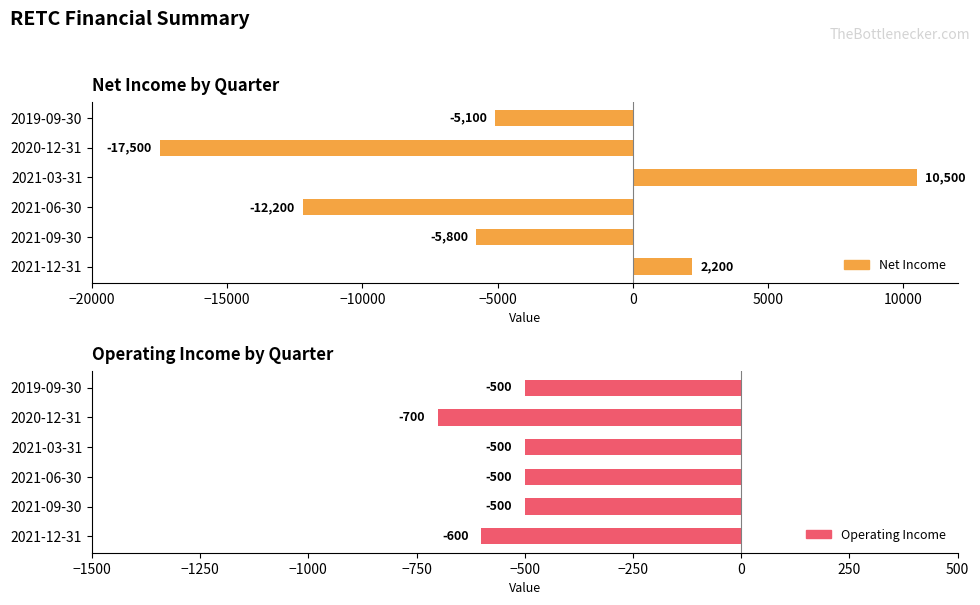

What is the difference between the second highest and minimum values in the Operating Income series?

200